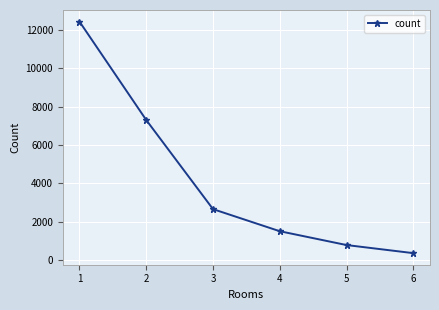

True or false: the data has more than 2 interior local peaks.

False